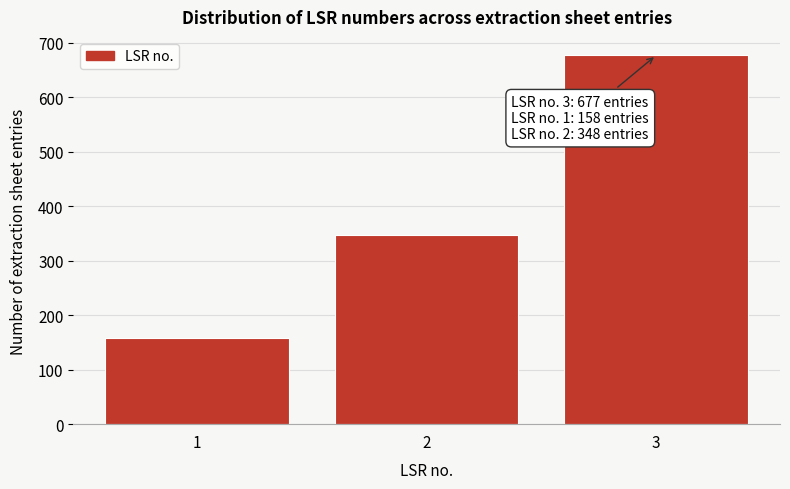

Reading left to right, extract all data points from this chart.

1=158	2=348	3=677